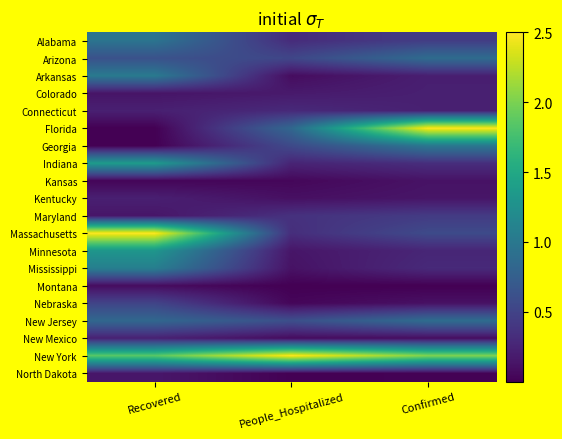

At which category is the sum across all series the highest?

Recovered